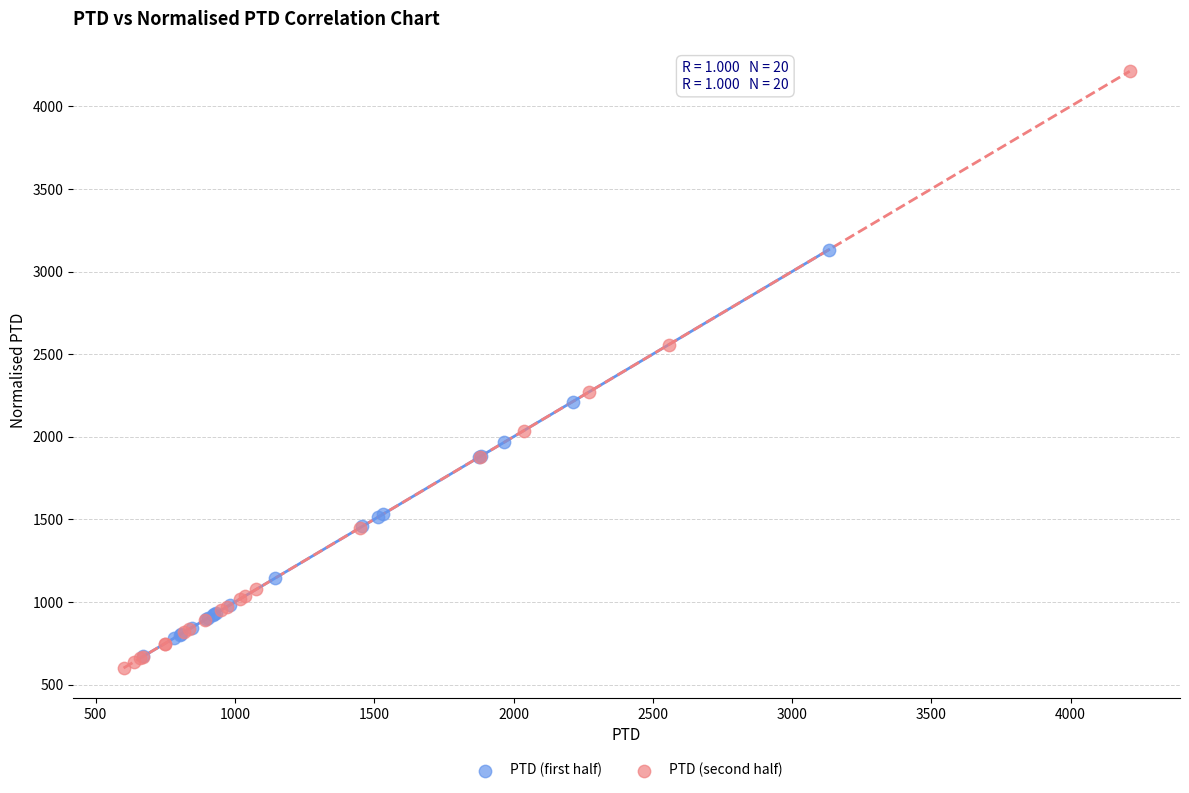

Which series reaches the maximum Y coordinate?

PTD (second half)